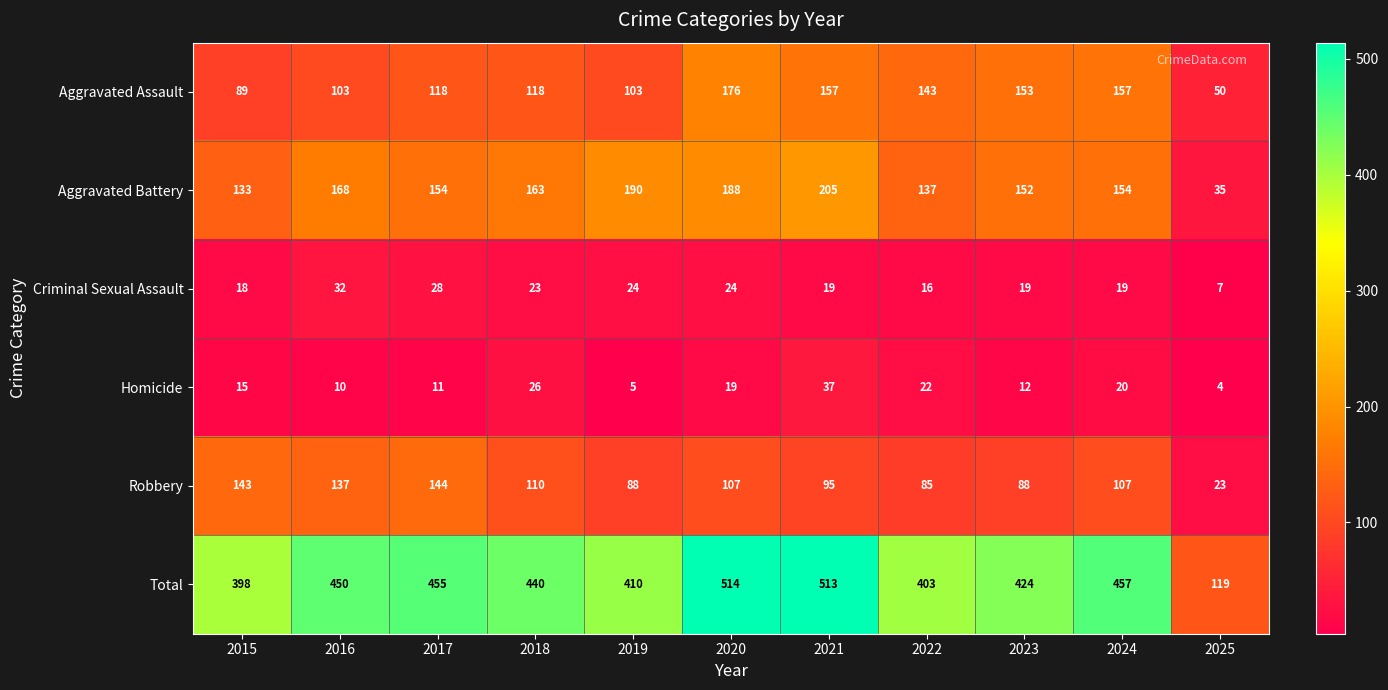

Which series has the largest range (max minus min)?

Total